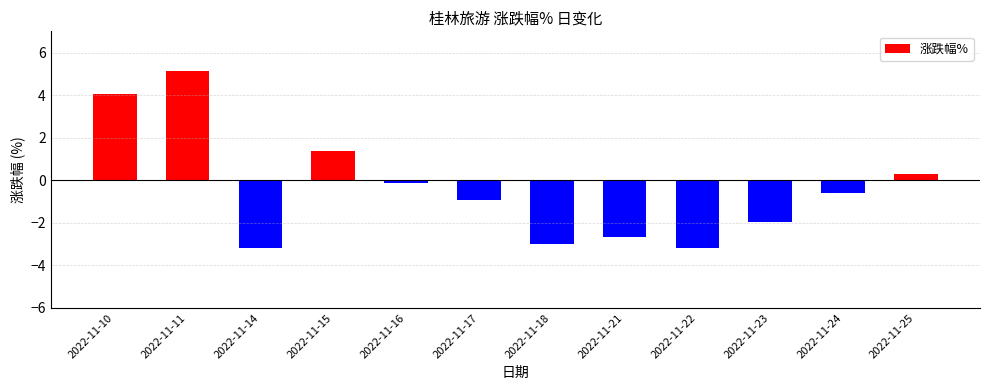

How many values are above zero?

4